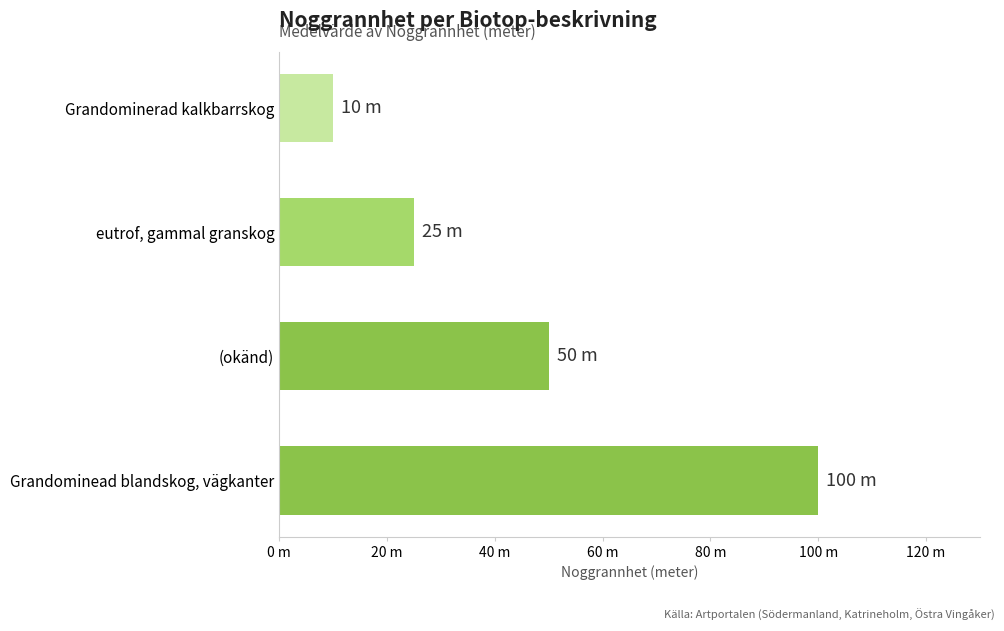

At which category does the chart reach its peak across all series?

Grandominead blandskog, vägkanter